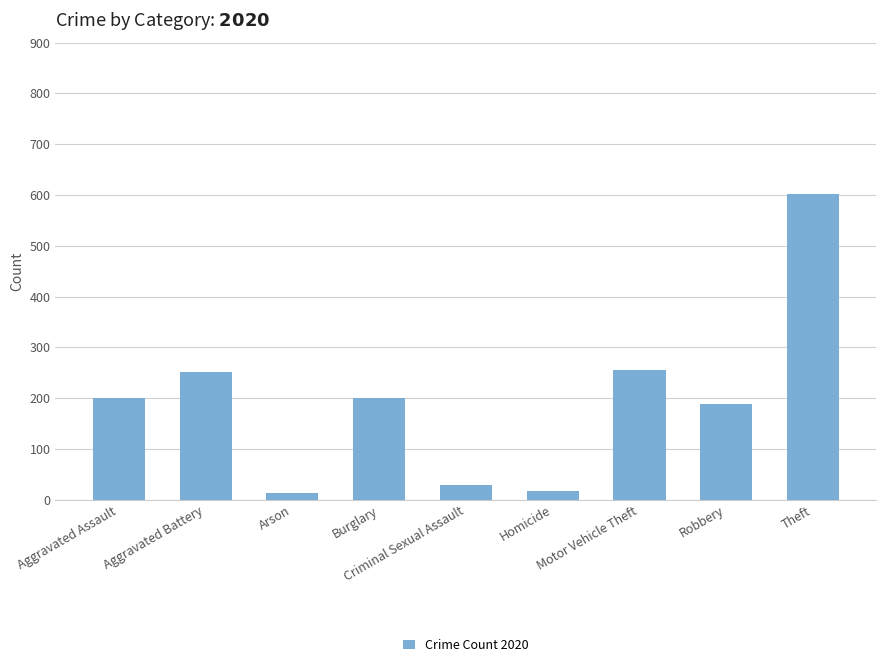

What is the value of the 4th bar from the left?

201